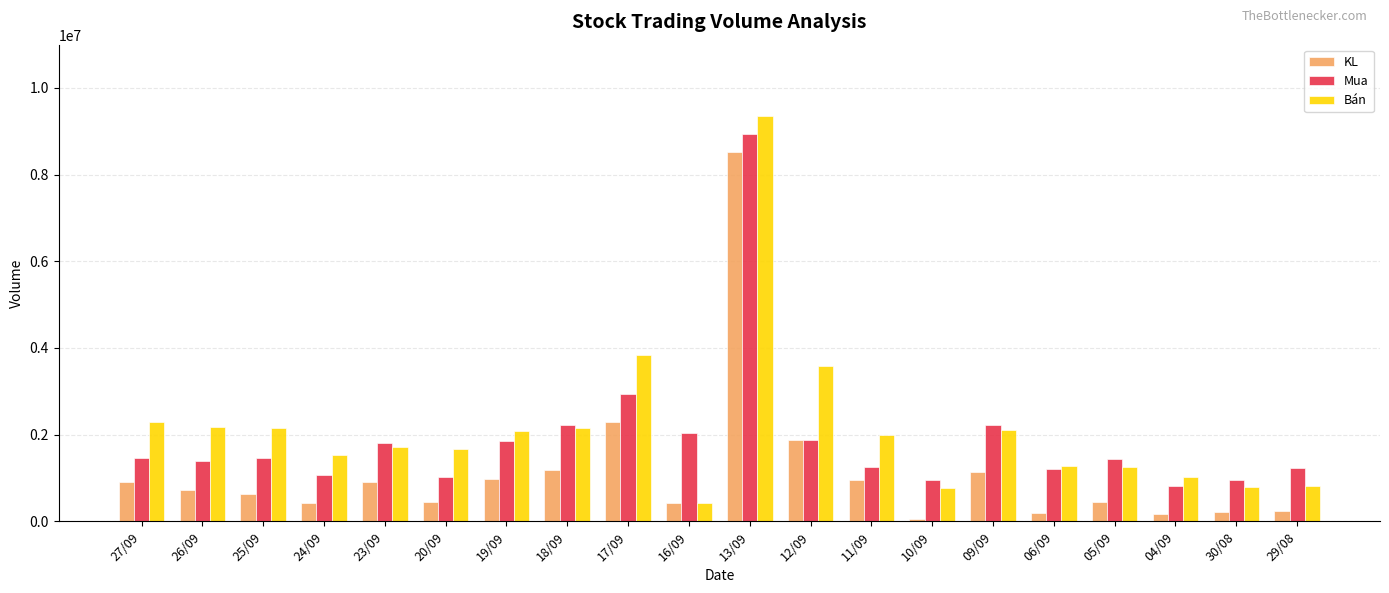

What are all the series names shown in the legend?

KL, Mua, Bán